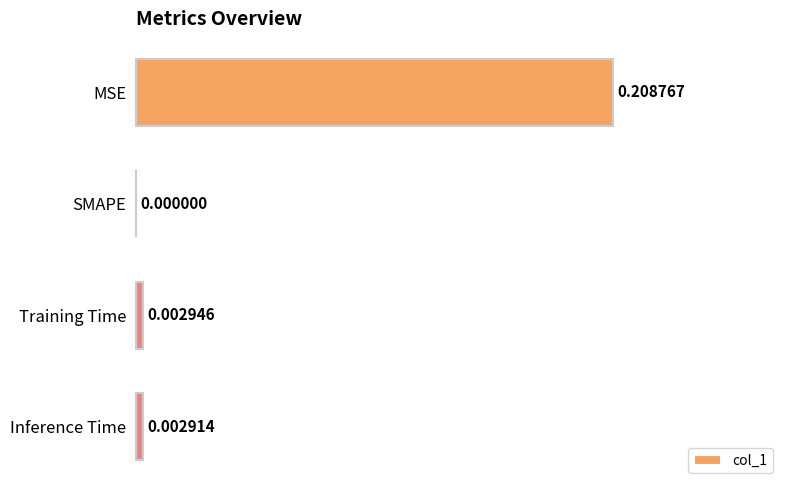

Which has a higher value, Training Time or Inference Time?

Training Time